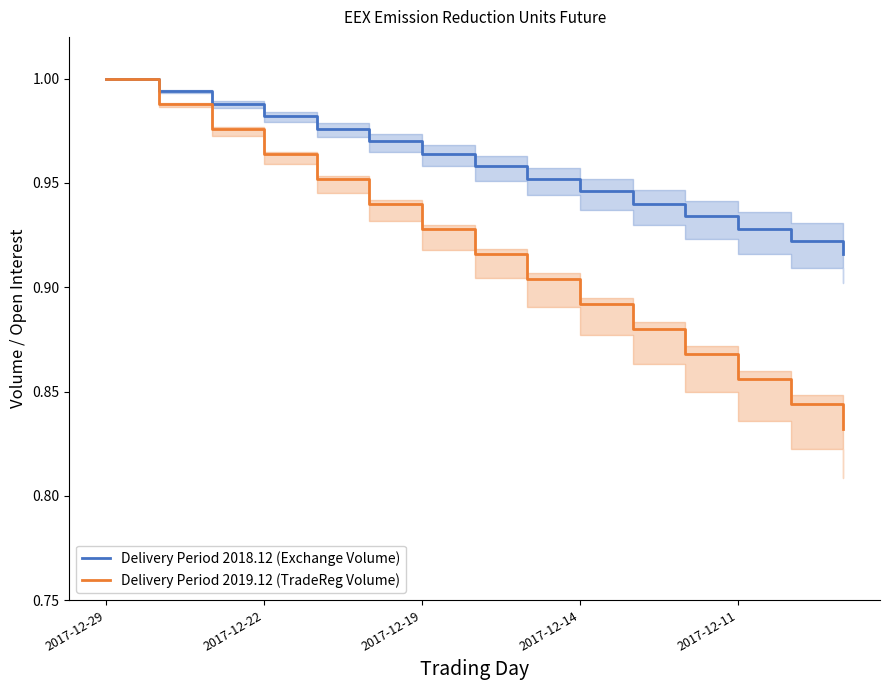

True or false: Delivery Period 2018.12 (Exchange Volume) and Delivery Period 2019.12 (TradeReg Volume) intersect in this chart.

False